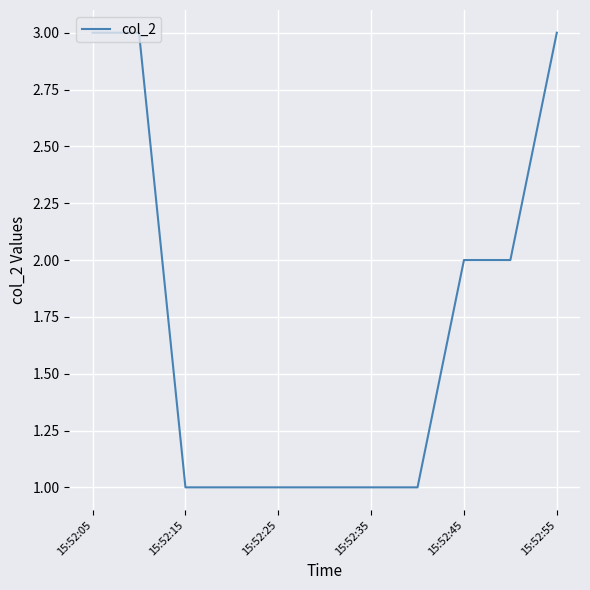

What is the greatest value displayed?

3